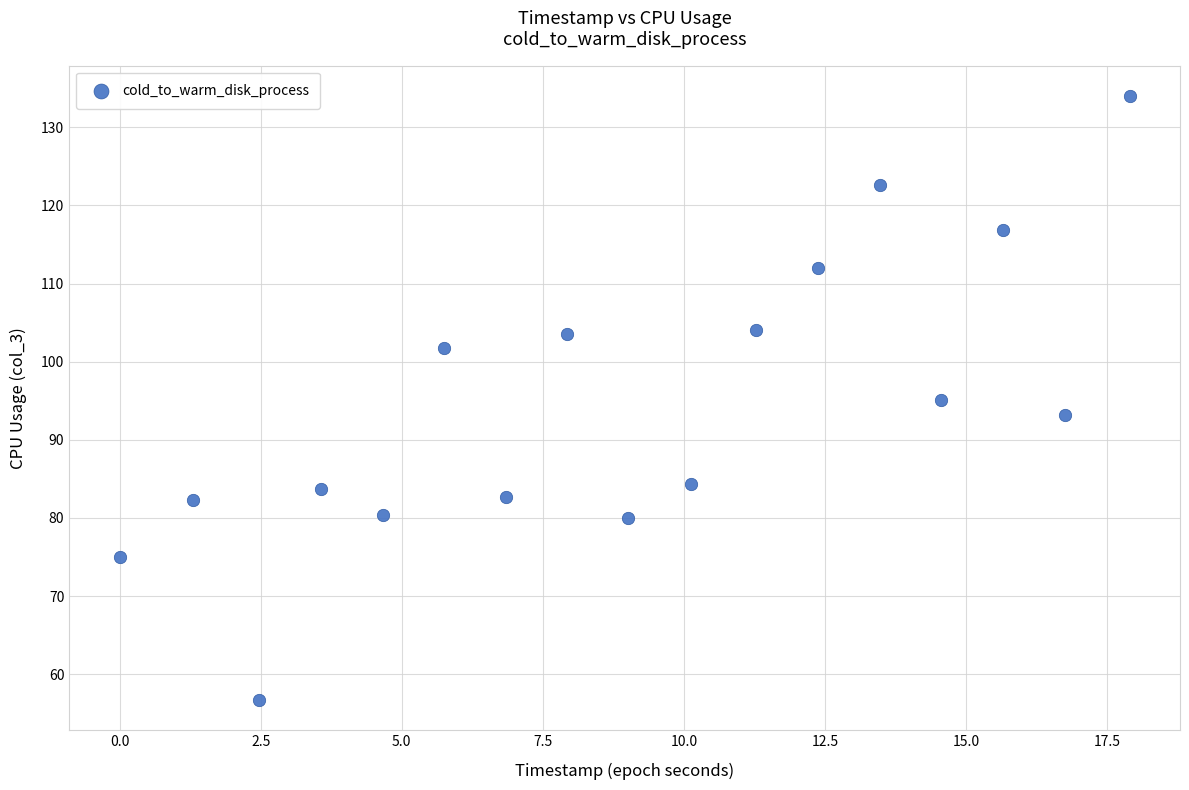

What is the range of Y values (max minus min)?

77.3